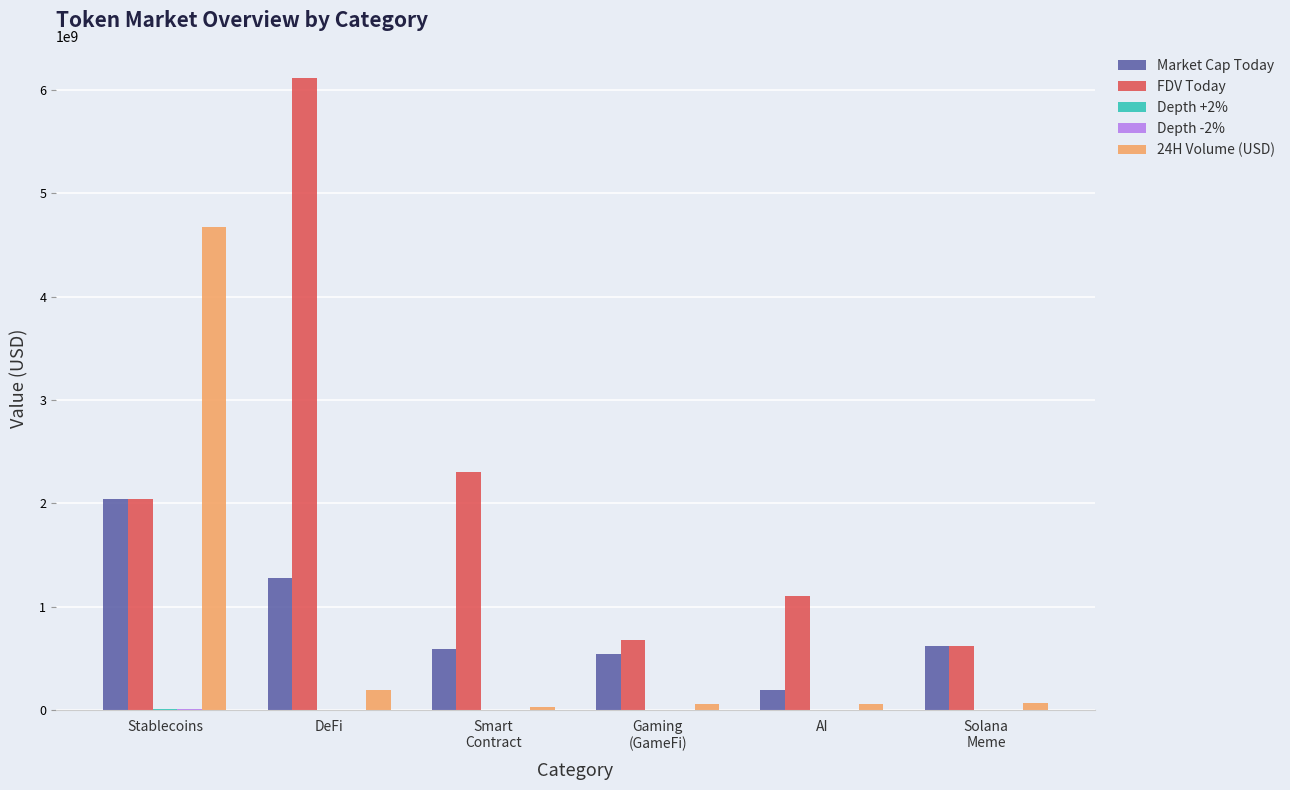

The value of FDV Today at AI is 1728457659.6. True or false?

False